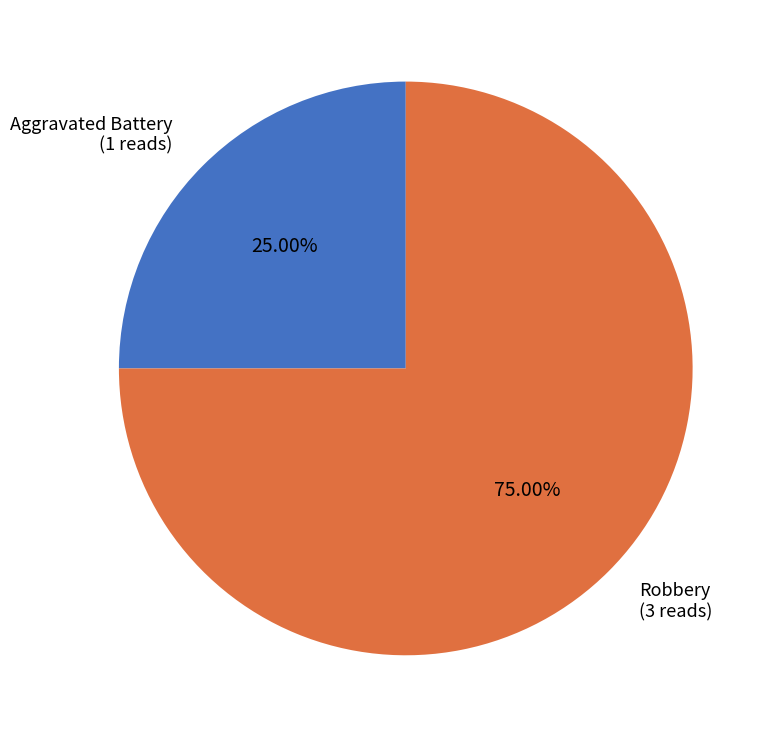

What is the total percentage of Aggravated Battery and Robbery?

100.0%